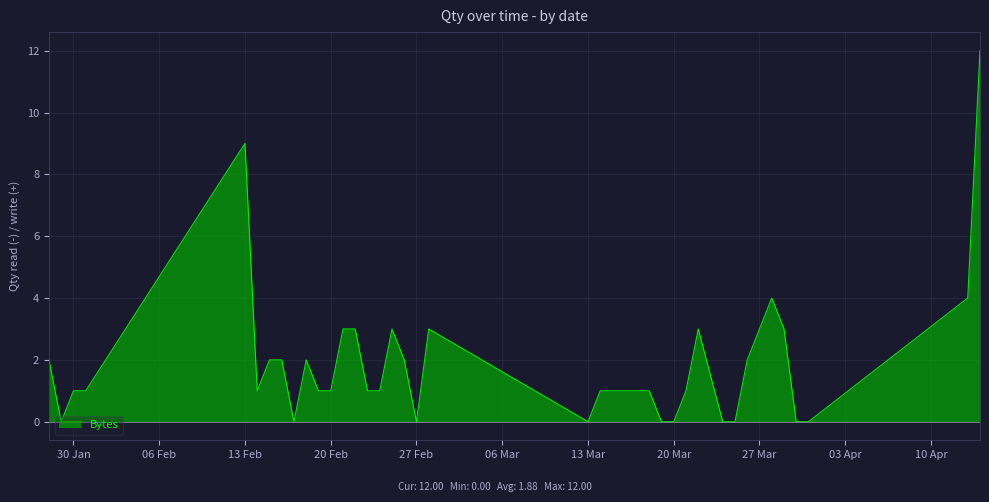

Does the chart display data point markers on the line(s)?

No